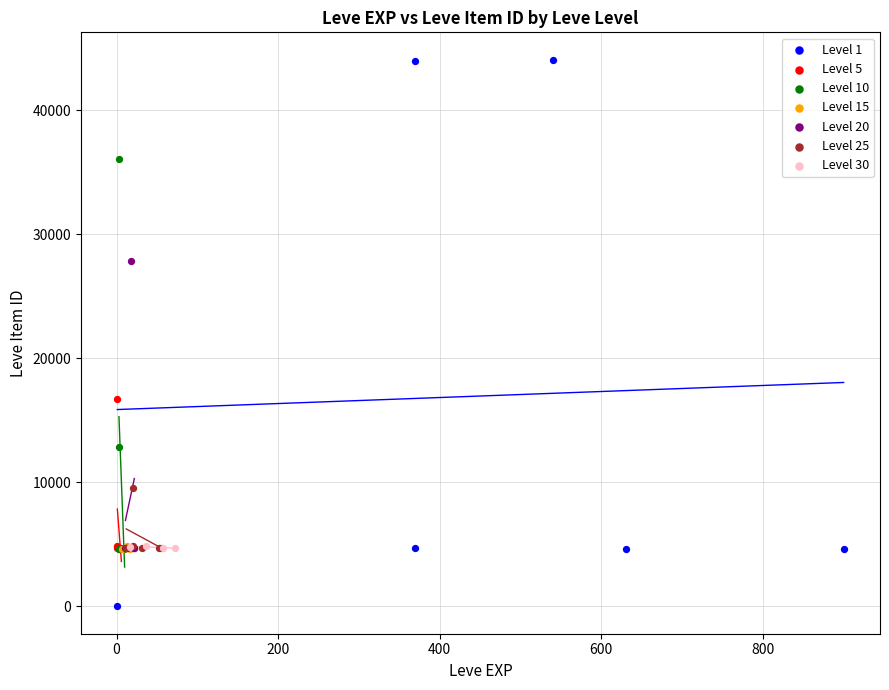

Which series reaches the minimum Y coordinate?

Level 1